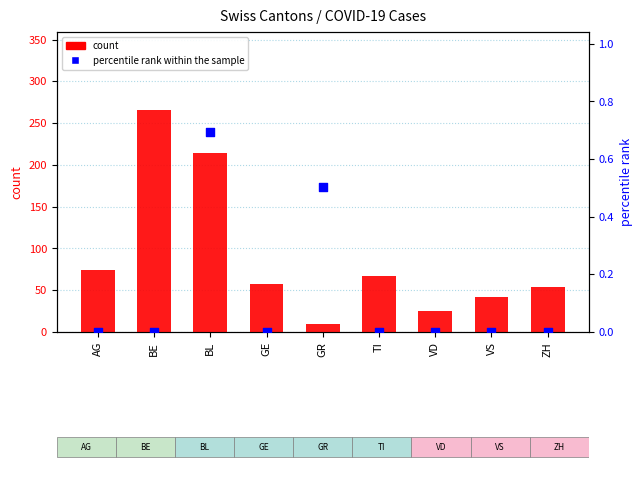

What is the total value across all series at TI?

67.0